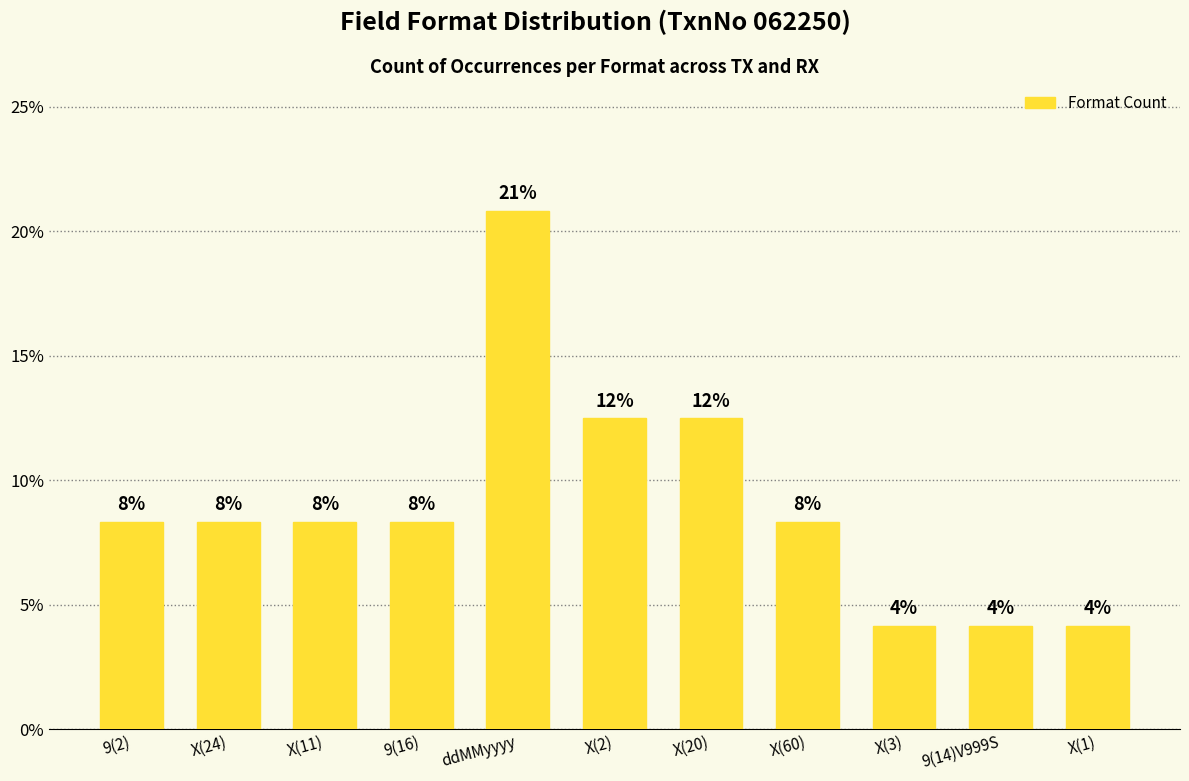

What is the value of the 1st bar from the left?

8.3